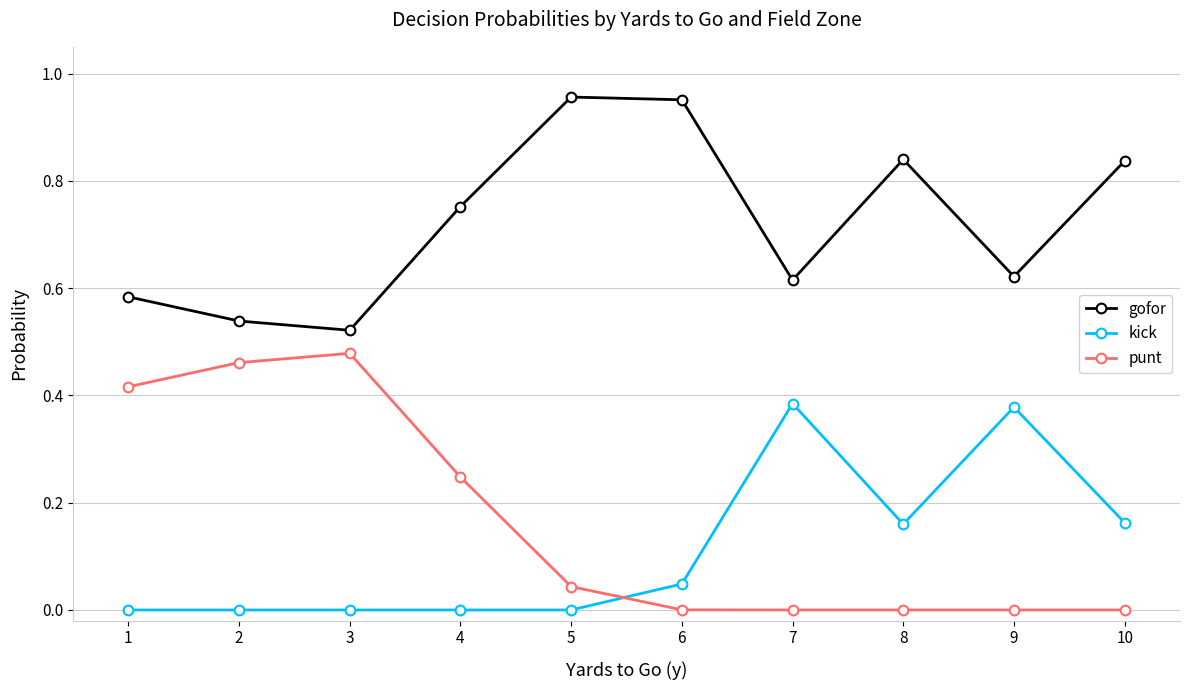

Is the value of gofor at 4 greater than the value of punt at 10?

Yes